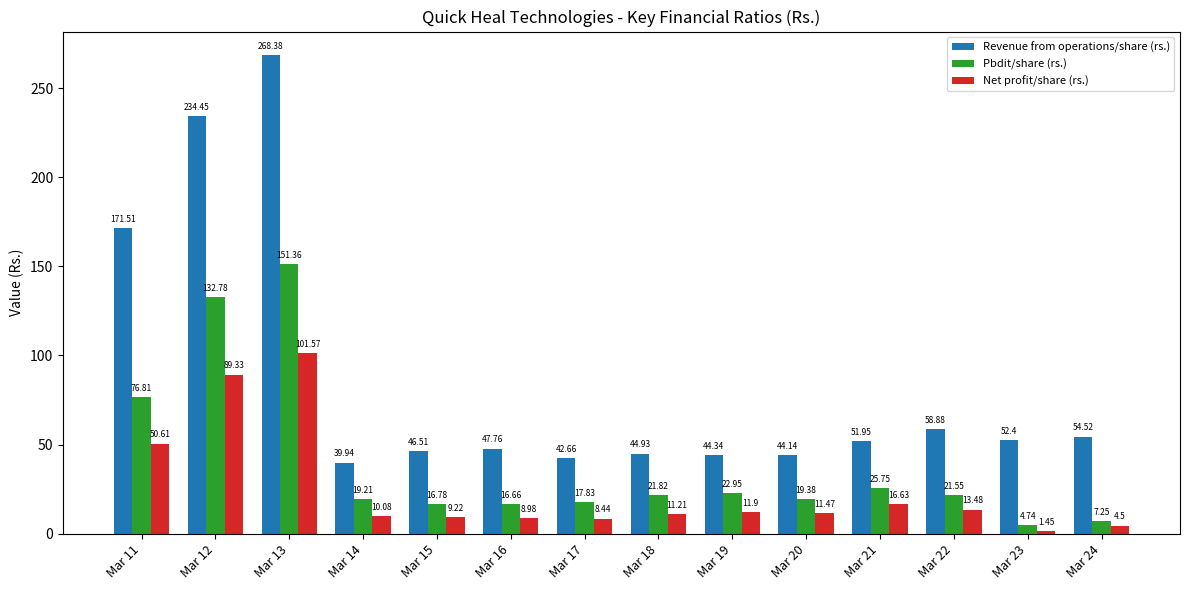

Which series has the widest spread of values?

Revenue from operations/share (rs.)